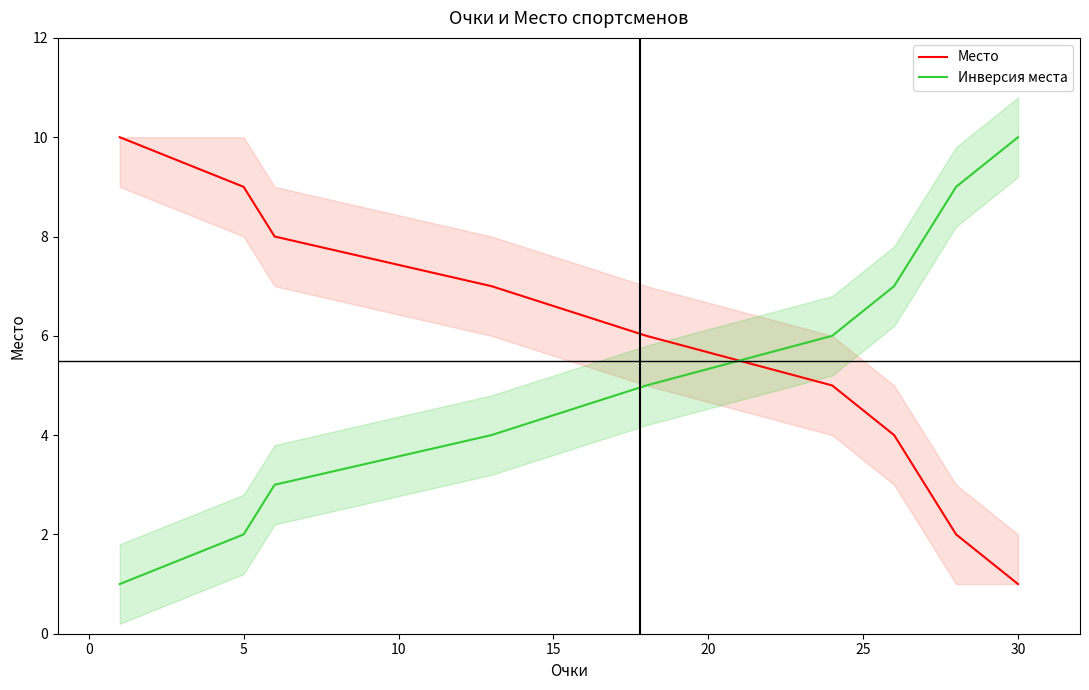

What is the lowest value of the Место series?

1